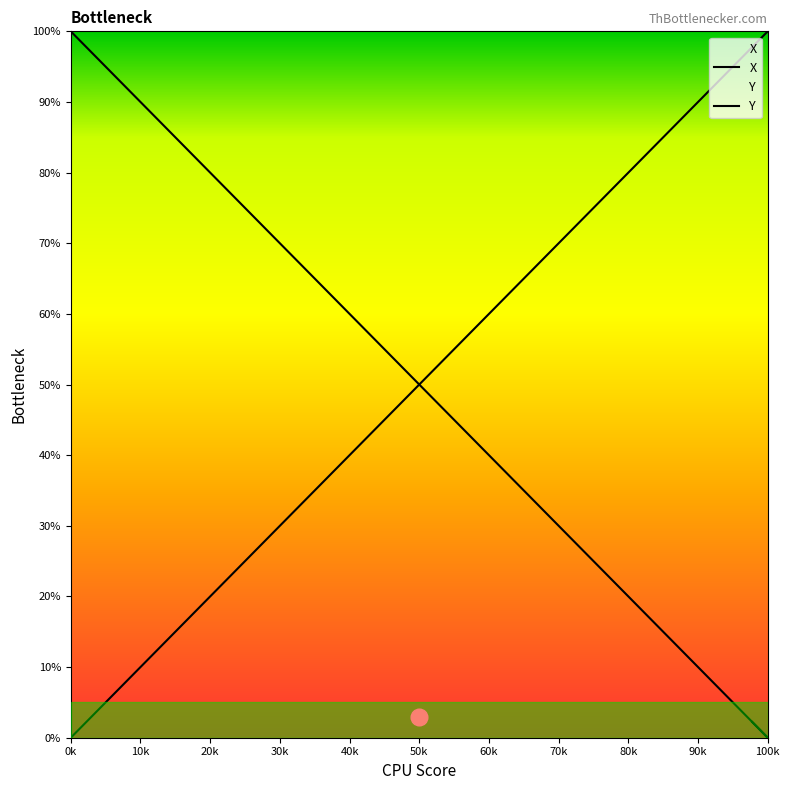

Does the chart have visible grid lines?

No